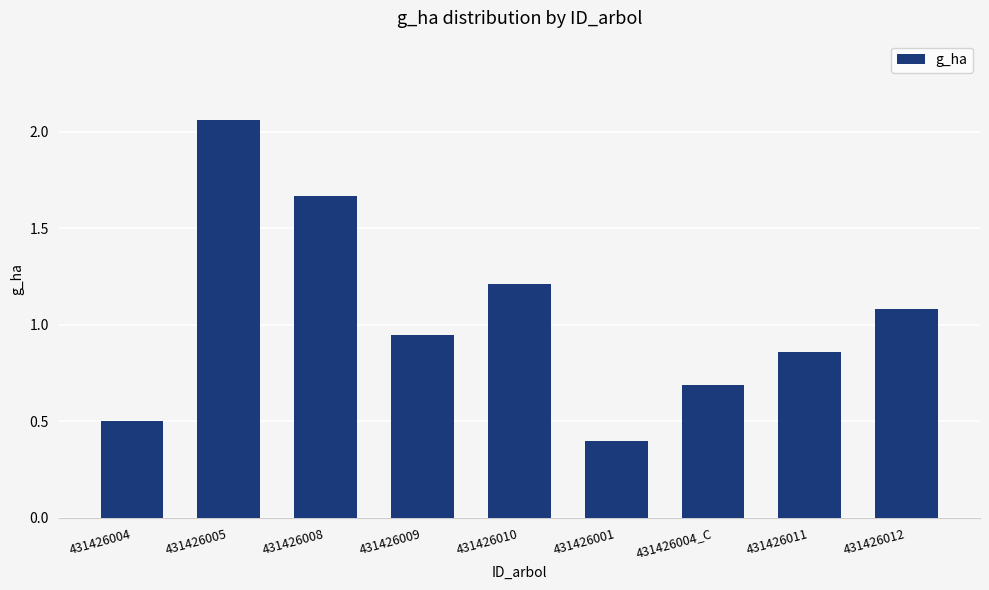

Which has a higher value, 431426011 or 431426012?

431426012